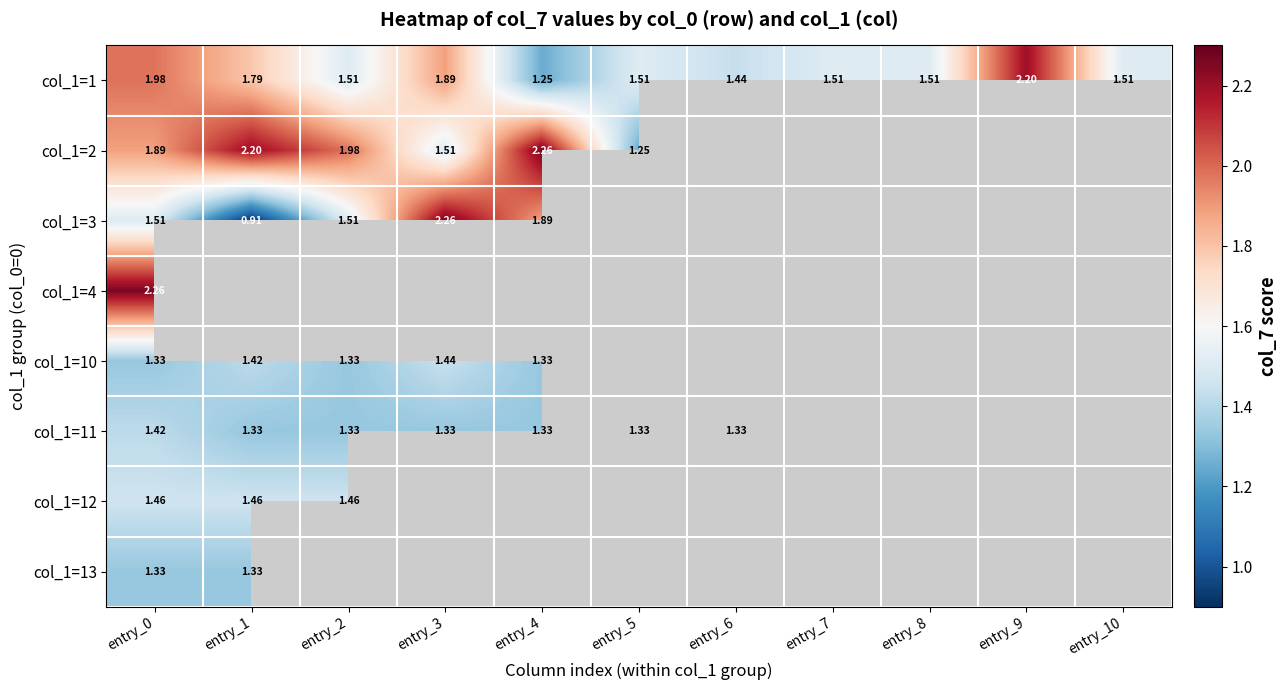

What is the difference between the col_1=10 values at entry_1 and entry_4?

0.1